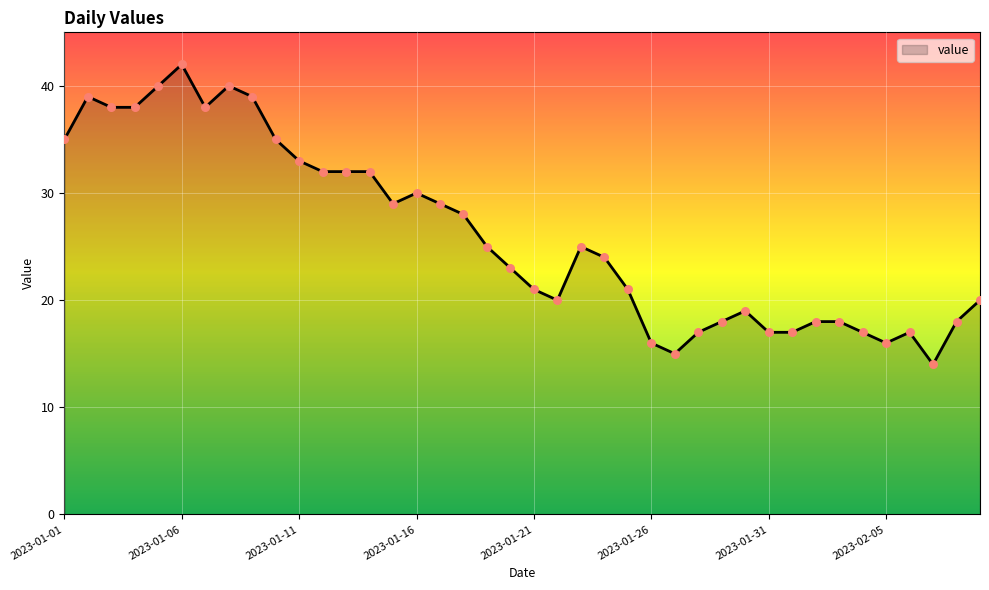

What is the difference between the maximum and minimum values?

28